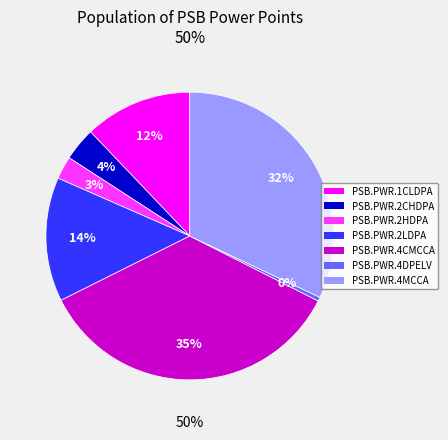

Does any single category account for the majority?

No